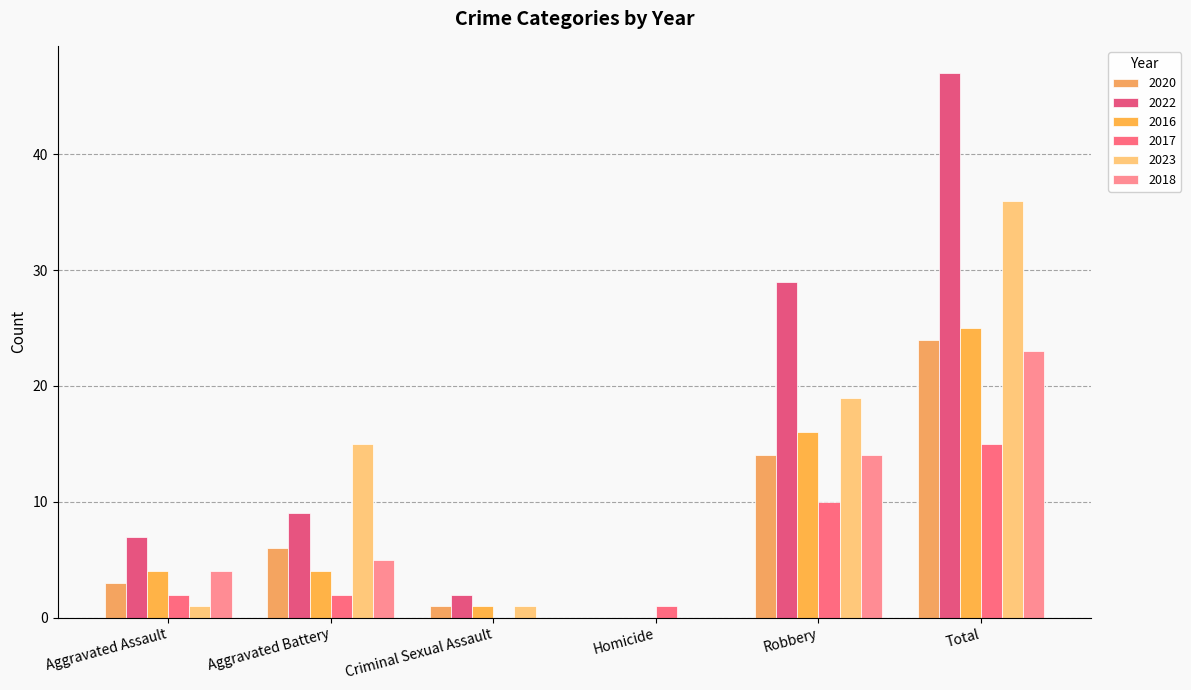

How many groups of bars are there?

6